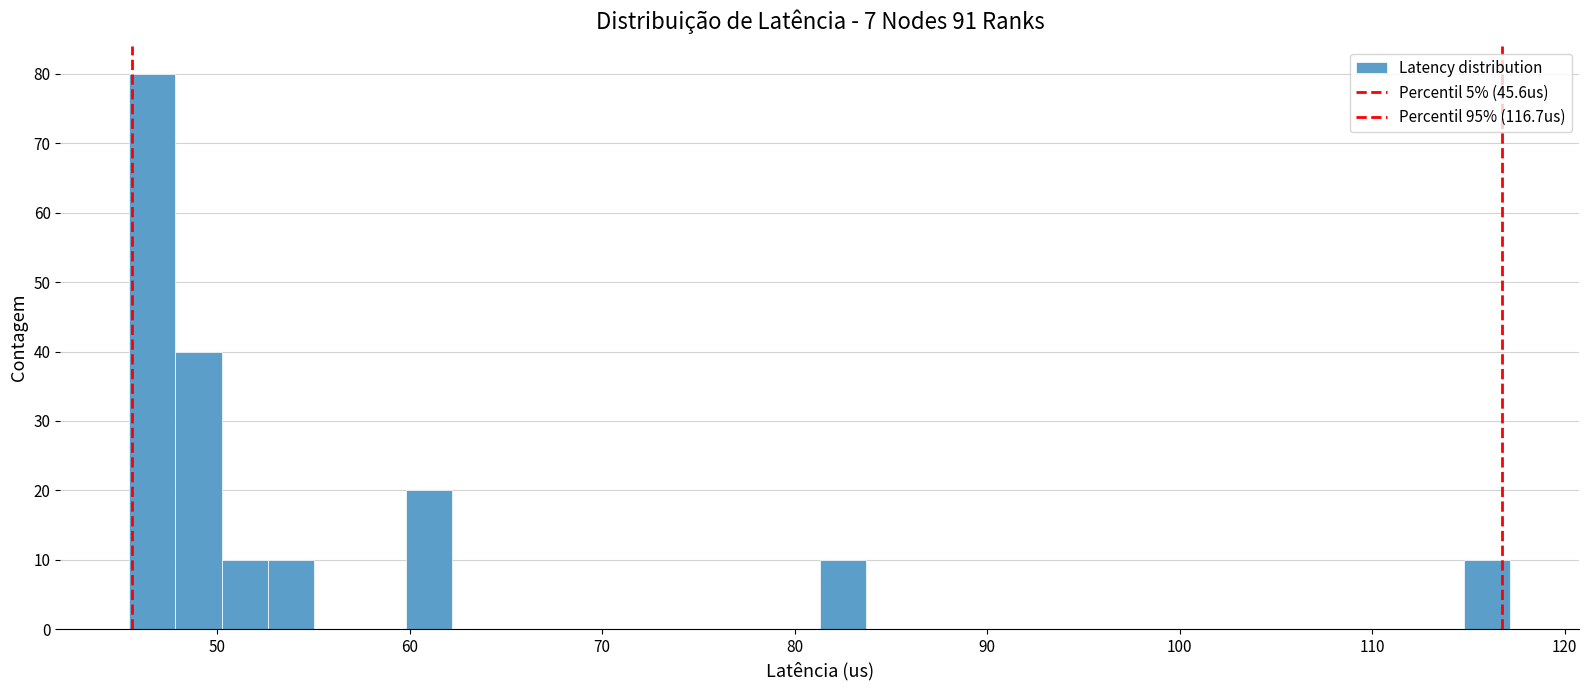

Around what value on the x-axis is the tallest bar? Give the approximate position of its centre, as read against the axis.

47